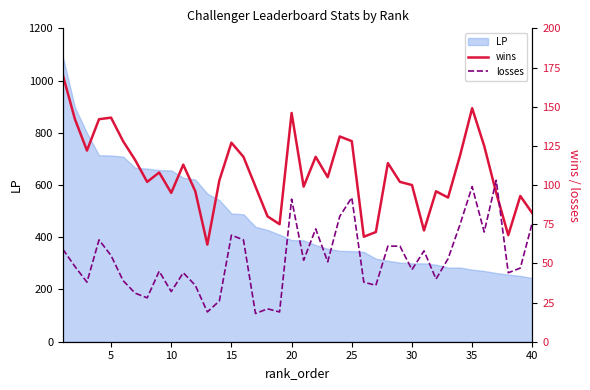

What is the highest value of the LP series?

1090